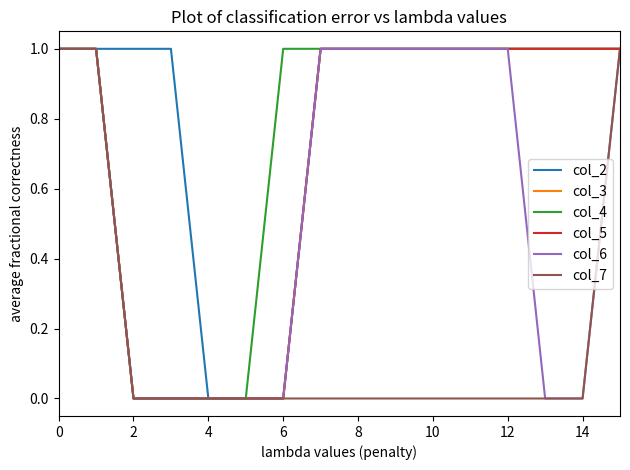

Which series has the largest range (max minus min)?

col_2